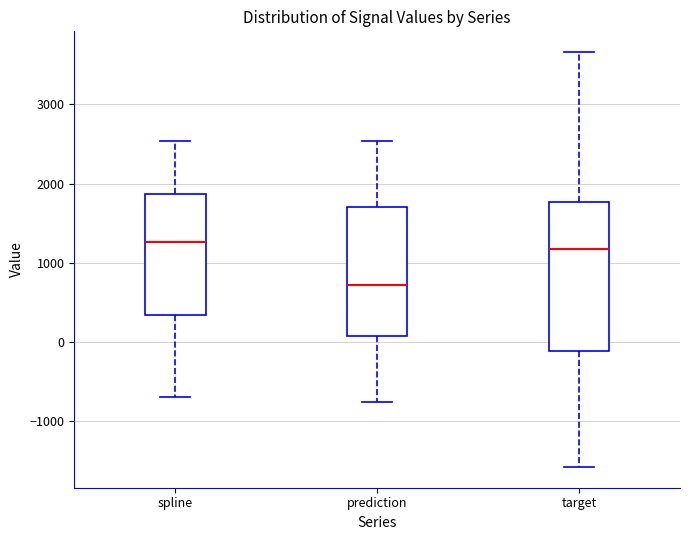

Reading left to right, transcribe this box plot: for each box, give where its median line is, the range the box spans, and where its two whiskers end, as read against the y-axis. The values are not printed on the chart, so give them approximately, as read against the axis.

spline: median 1300, box 300 to 1900, whiskers -700 to 2500
prediction: median 700, box 100 to 1700, whiskers -800 to 2500
target: median 1200, box -100 to 1800, whiskers -1600 to 3700